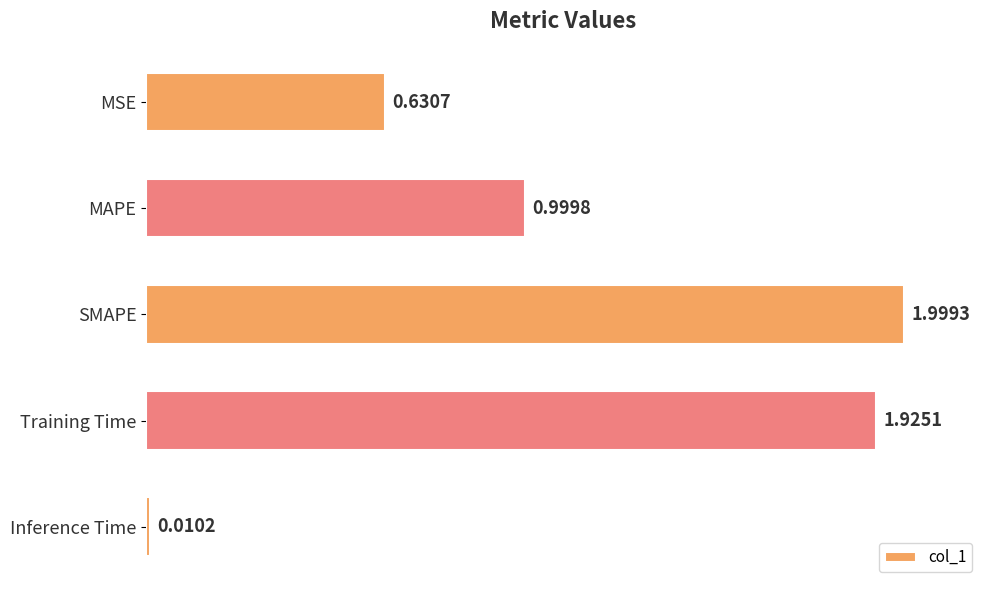

At which category does the chart reach its peak across all series?

SMAPE